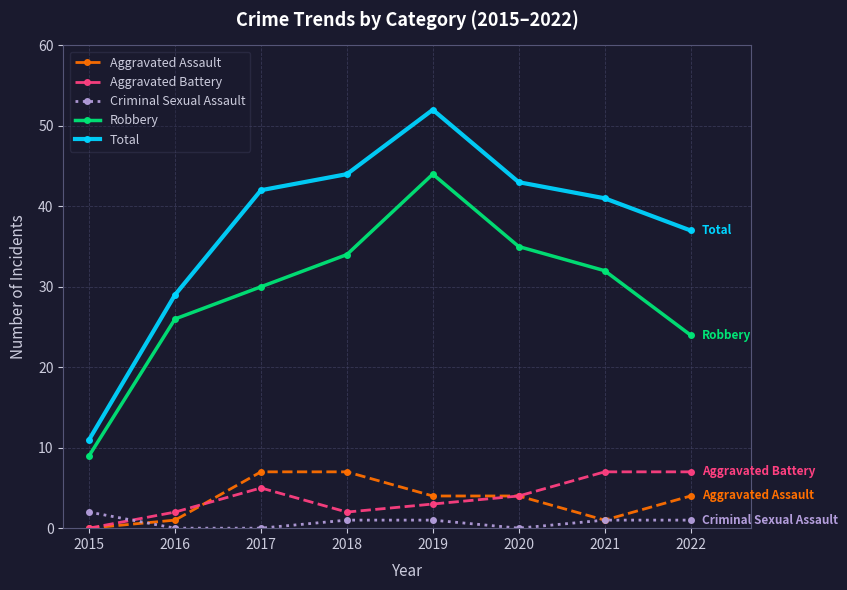

True or false: Robbery and Criminal Sexual Assault intersect in this chart.

False